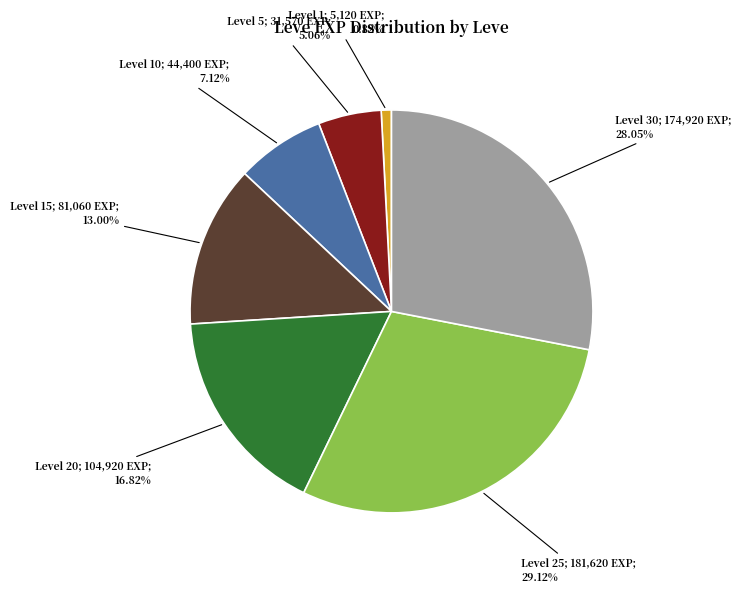

Does any single category account for the majority?

No